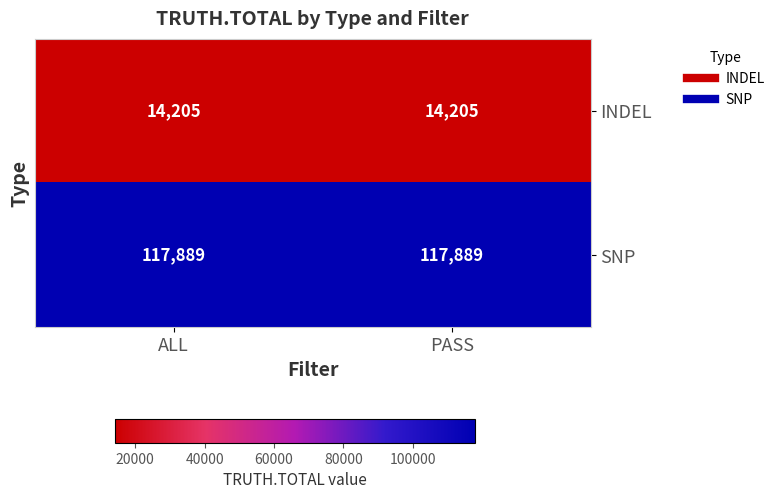

Is it true that INDEL equals 14205 at ALL?

True